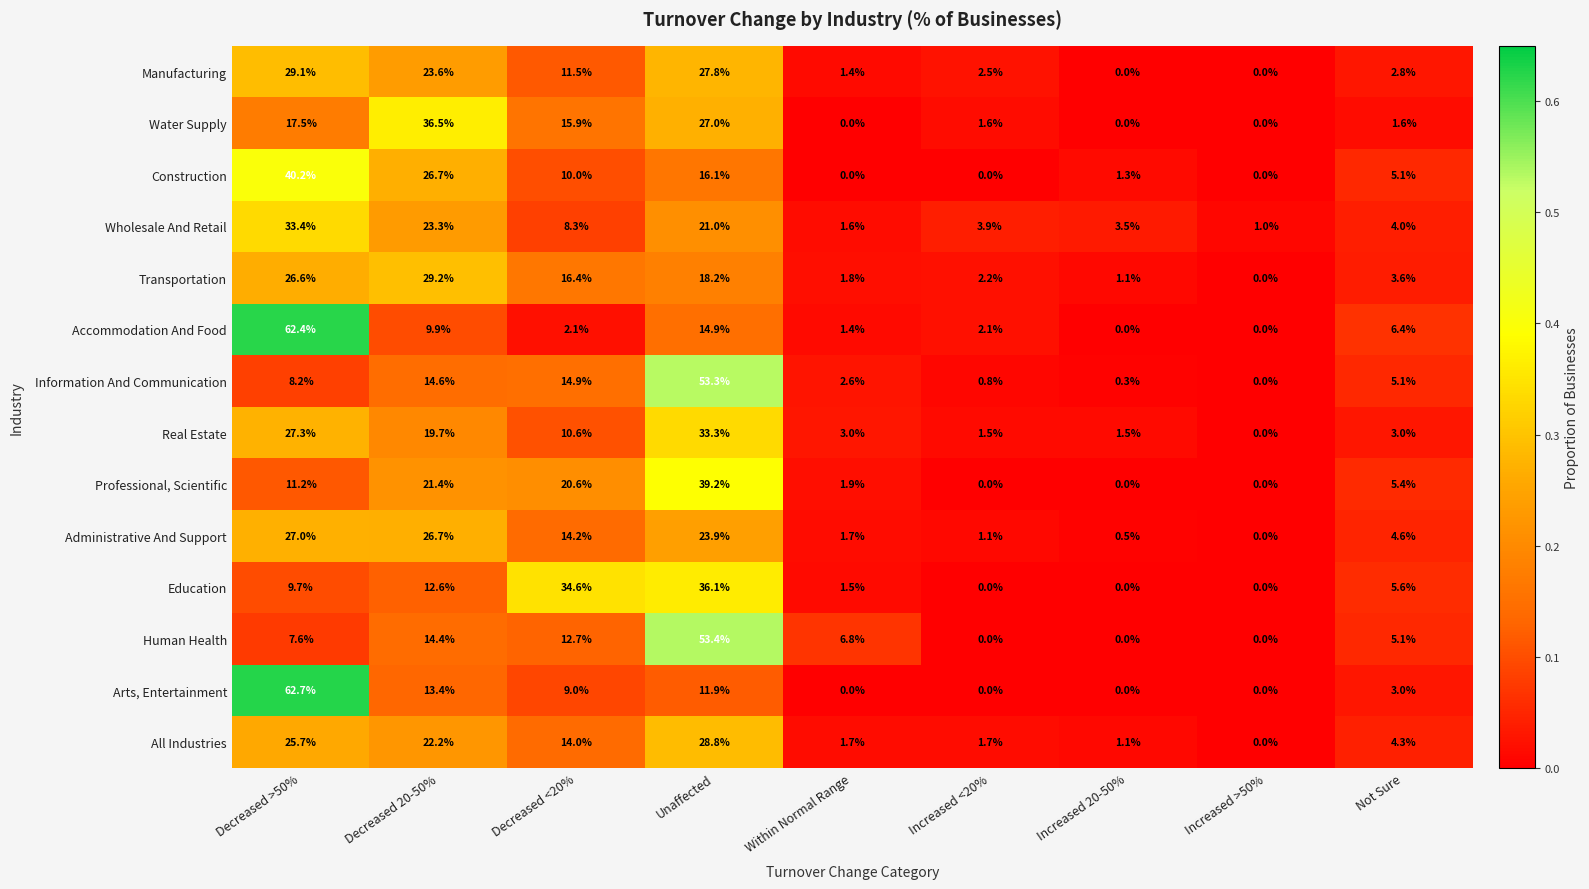

List the series in order of their peak value, highest first.

Arts, Entertainment, Accommodation And Food, Human Health, Information And Communication, Construction, Professional, Scientific, Water Supply, Education, Wholesale And Retail, Real Estate, Transportation, Manufacturing, All Industries, Administrative And Support